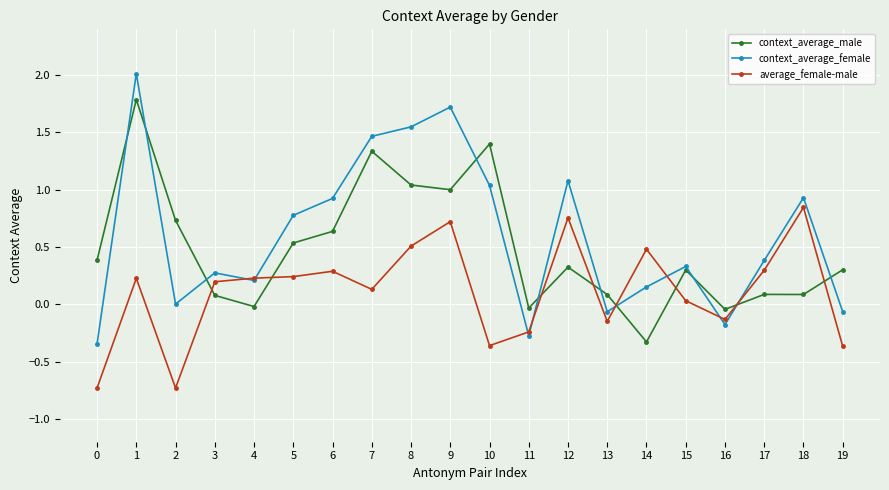

Which series ends up on top after the final intersection of context_average_female and context_average_male?

context_average_male